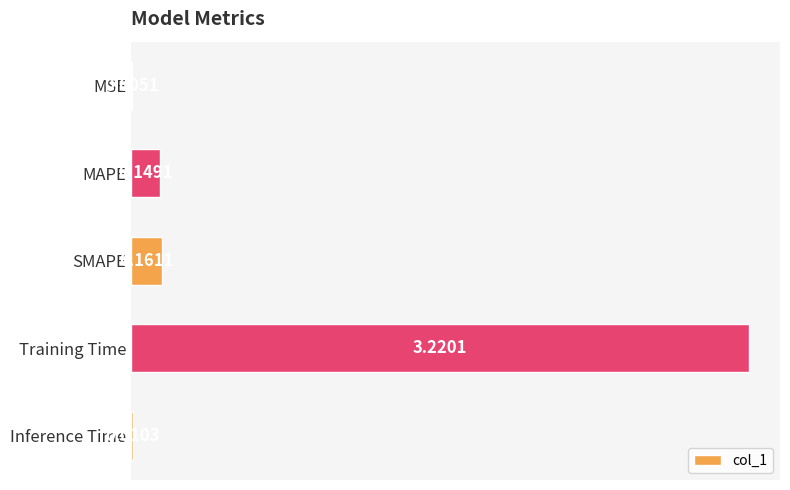

Where is the data nearest to the value 1?

SMAPE